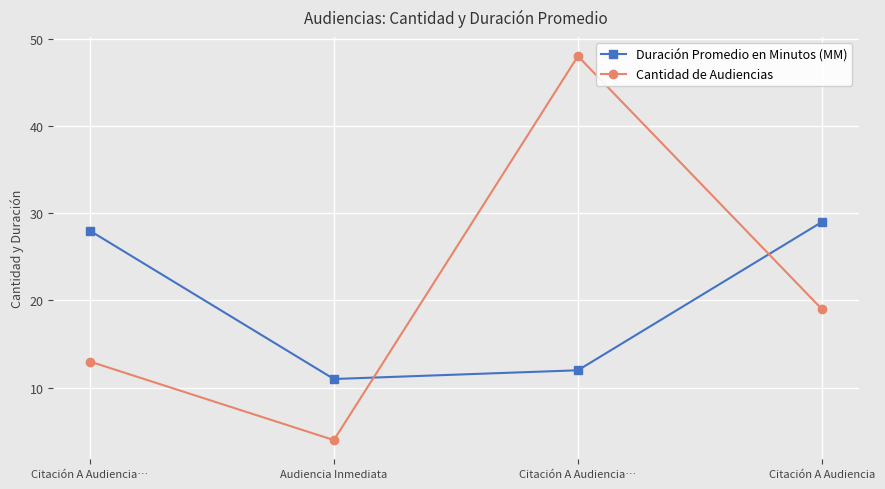

Is this an area chart (filled region under the line)?

No